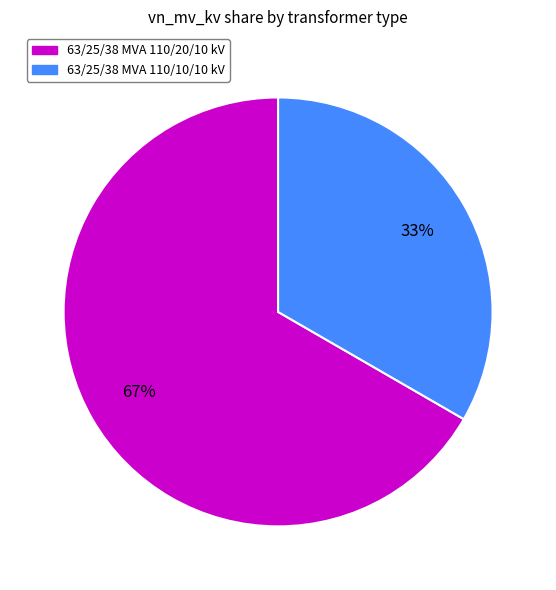

The 63/25/38 MVA 110/10/10 kV slice represents 46% of the pie. True or false?

False